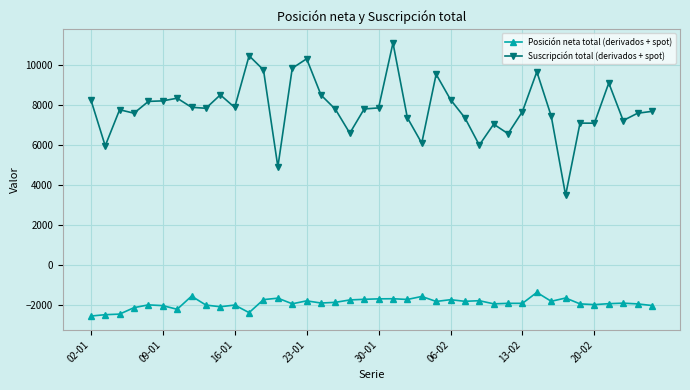

Which series has the largest total across all categories?

Suscripción total (derivados + spot)